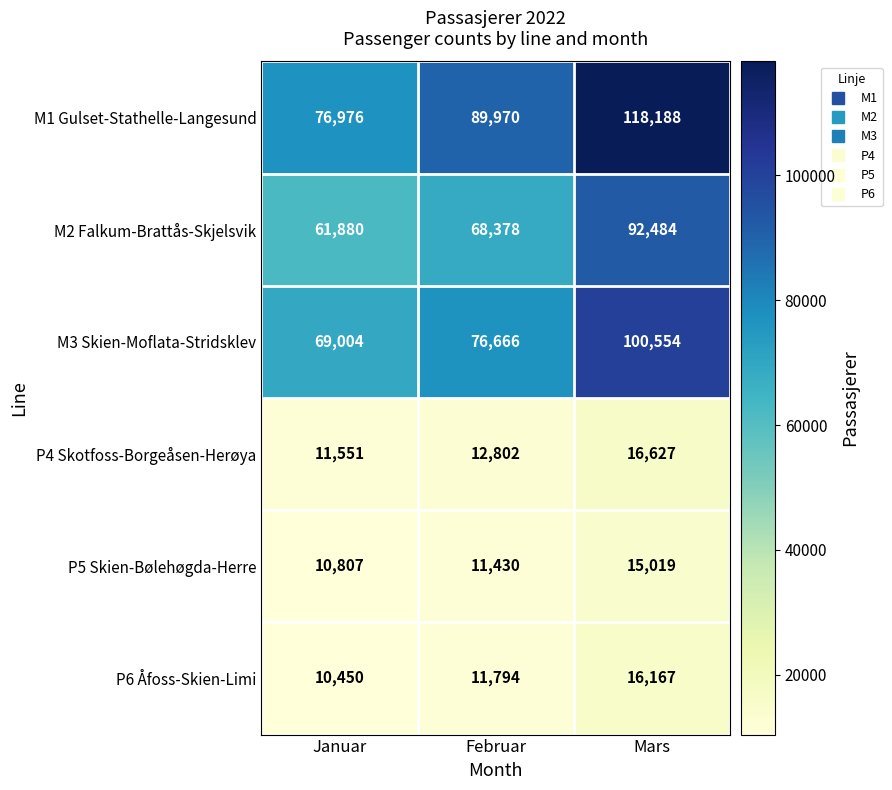

What is the difference between the highest and lowest values at Februar?

78540